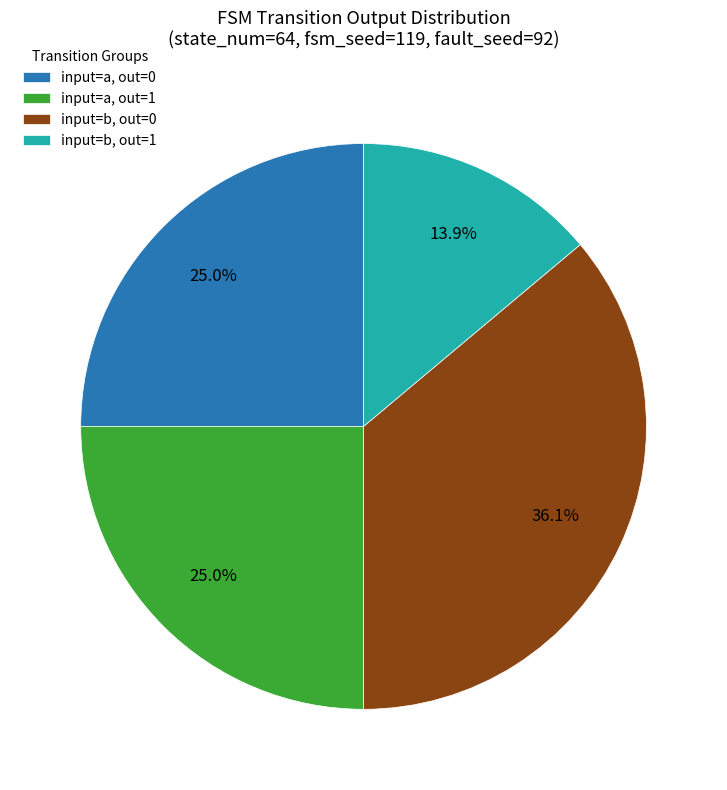

Approximately how many times larger is the value at input=b, out=0 compared to input=a, out=1?

1.4